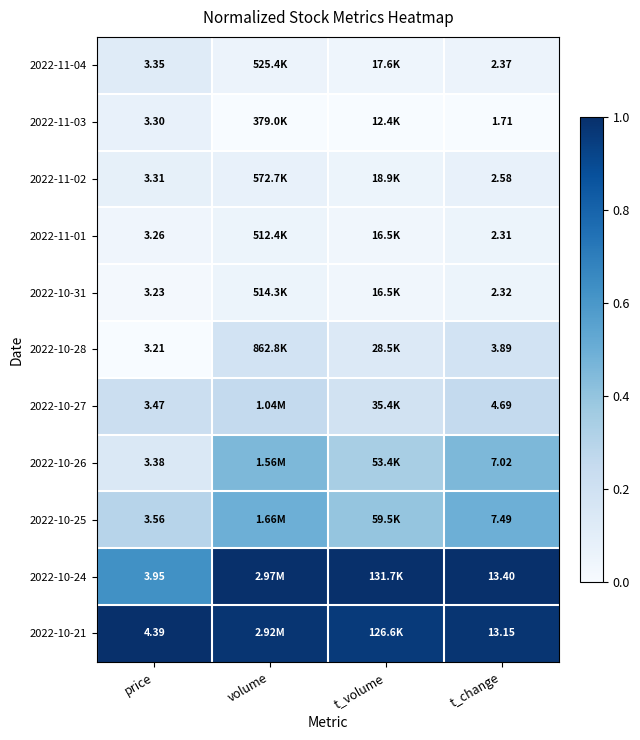

Is the value of 2022-11-04 at price greater than the value of 2022-11-03 at t_change?

Yes